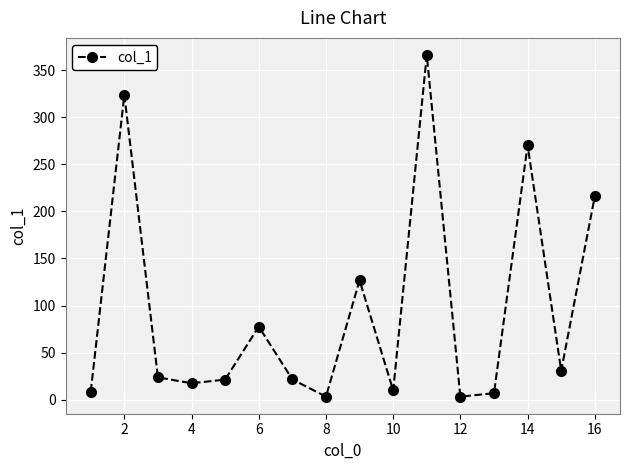

What is the difference between the maximum and minimum values?

362.9